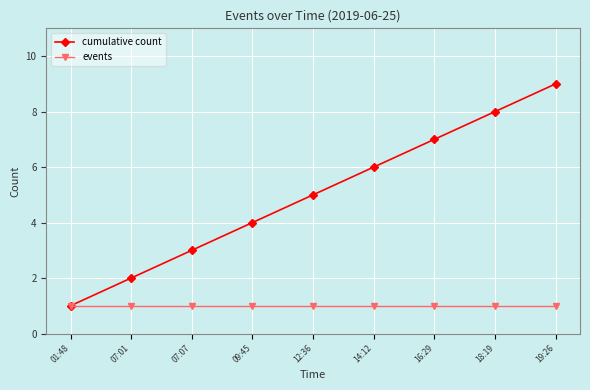

List the series in order of their peak value, lowest first.

events, cumulative count